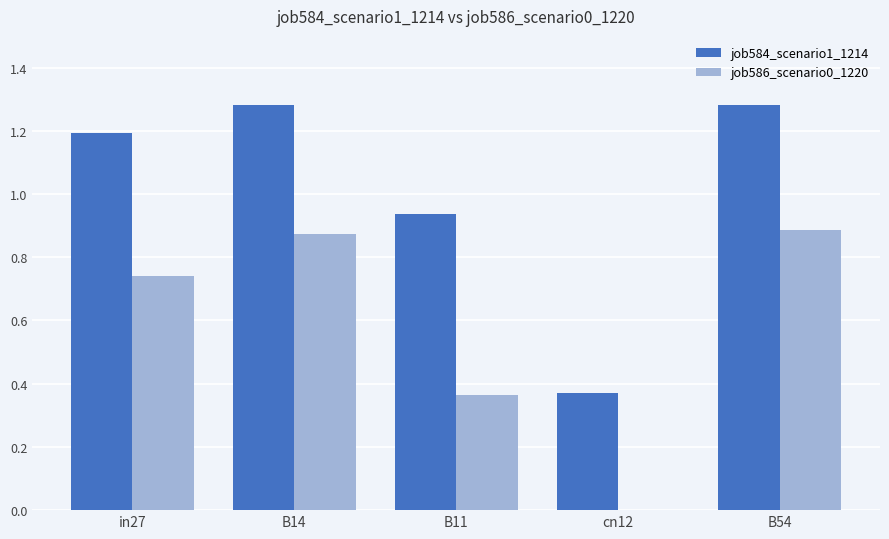

Which series has the largest total across all categories?

job584_scenario1_1214